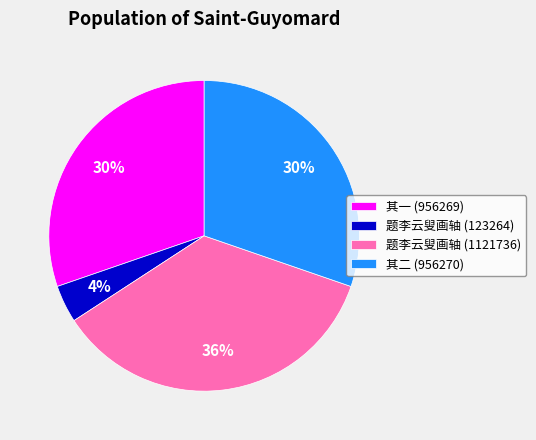

Is there any slice that represents more than half of the pie?

No